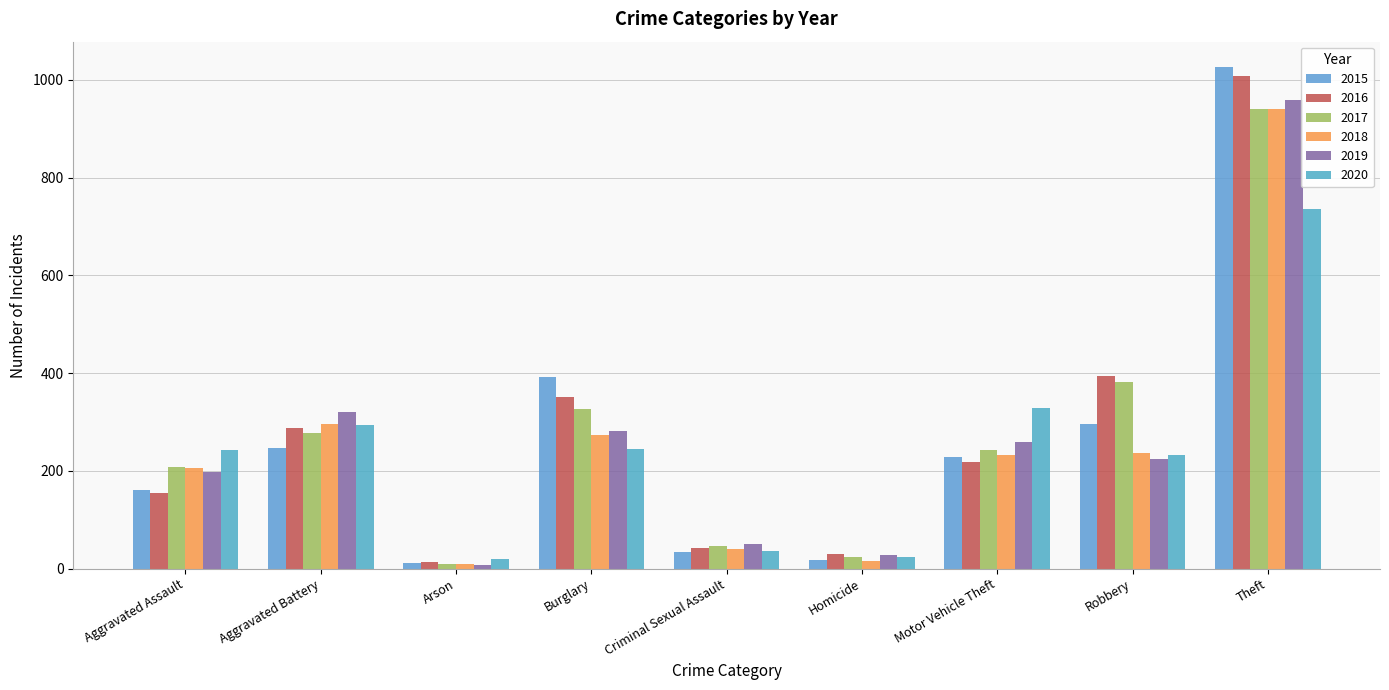

What is the value of the 2018 bar at the 9th from the left?

941